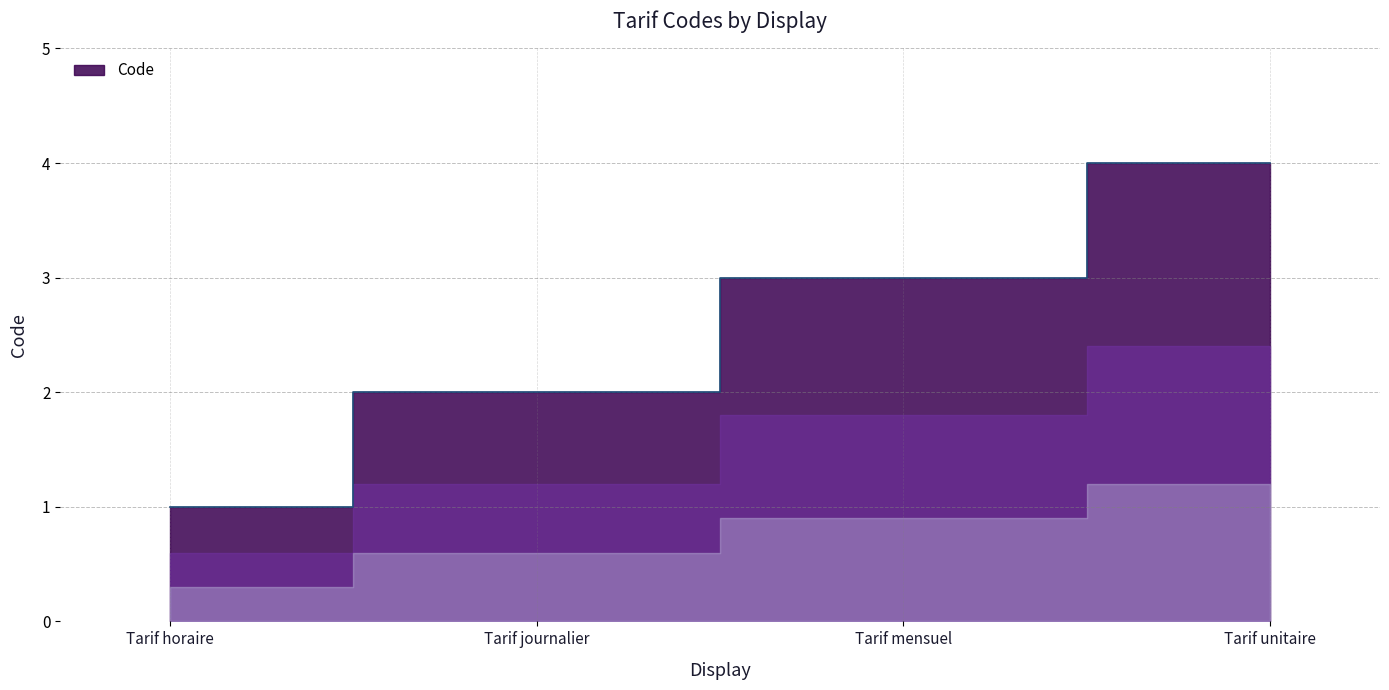

What is the difference between the maximum and minimum values?

3